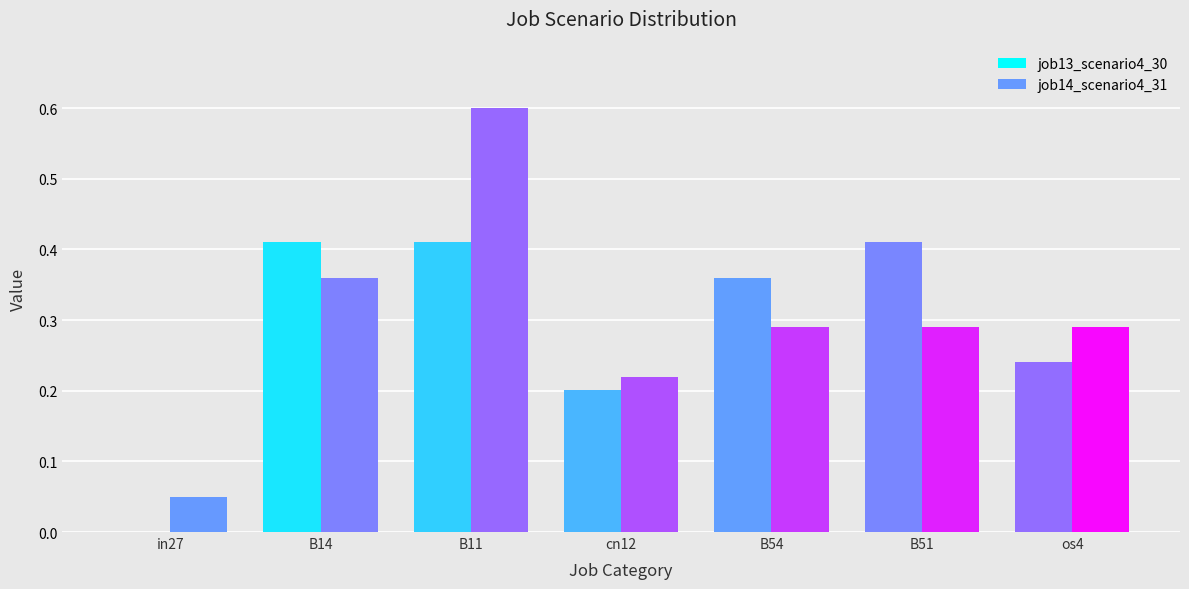

Count the number of data series in this chart.

2